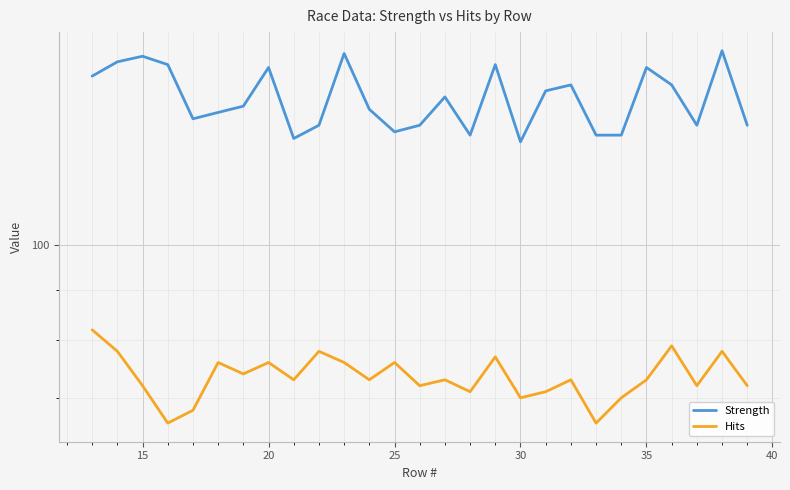

Reading left to right, what are all the values shown in this chart?

Strength: 148	153	155	152	134	136	138	151	128	132	156	137	130	132	141	129	152	127	143	145	129	129	151	145	132	157	132
Hits: 82	78	72	66	68	76	74	76	73	78	76	73	76	72	73	71	77	70	71	73	66	70	73	79	72	78	72